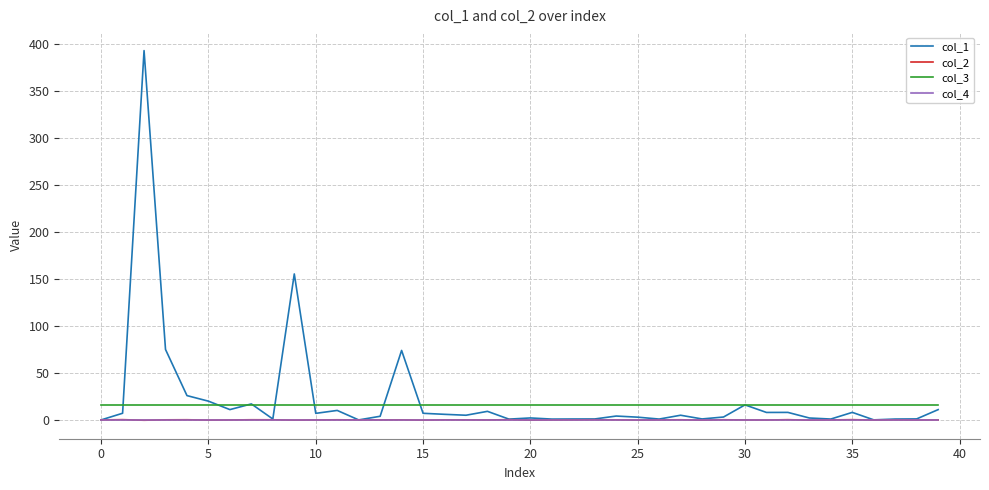

How many categories are shown in the chart?

40